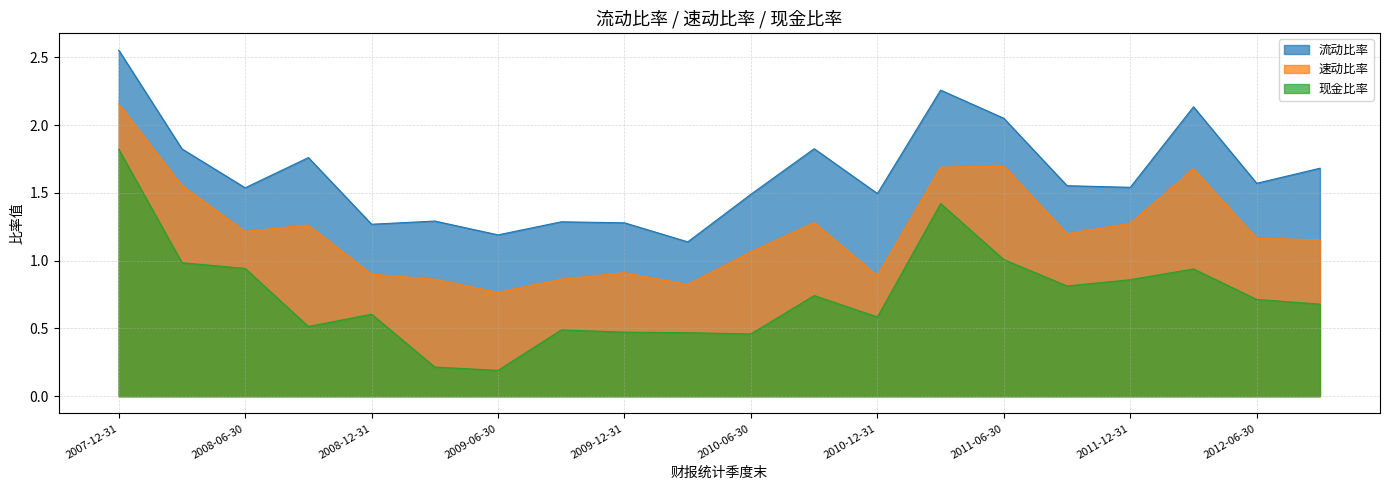

True or false: 流动比率 and 速动比率 intersect in this chart.

False